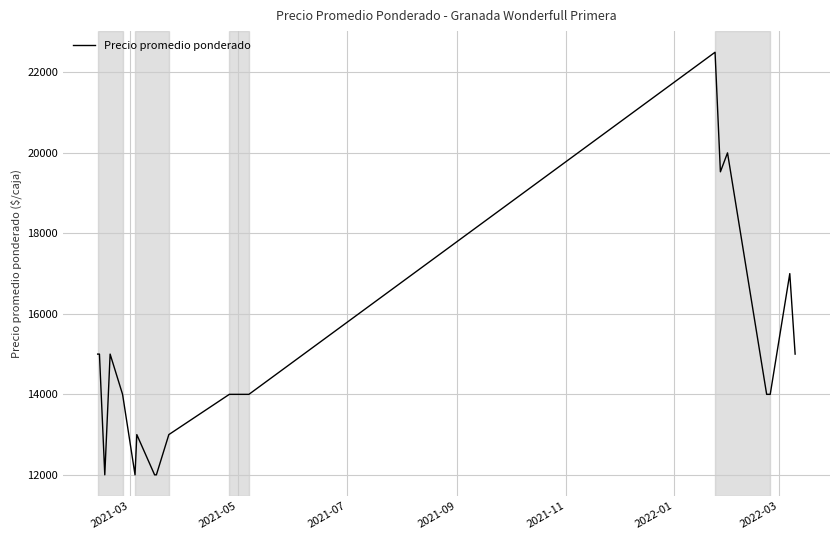

What is the difference between the maximum and minimum values?

10500